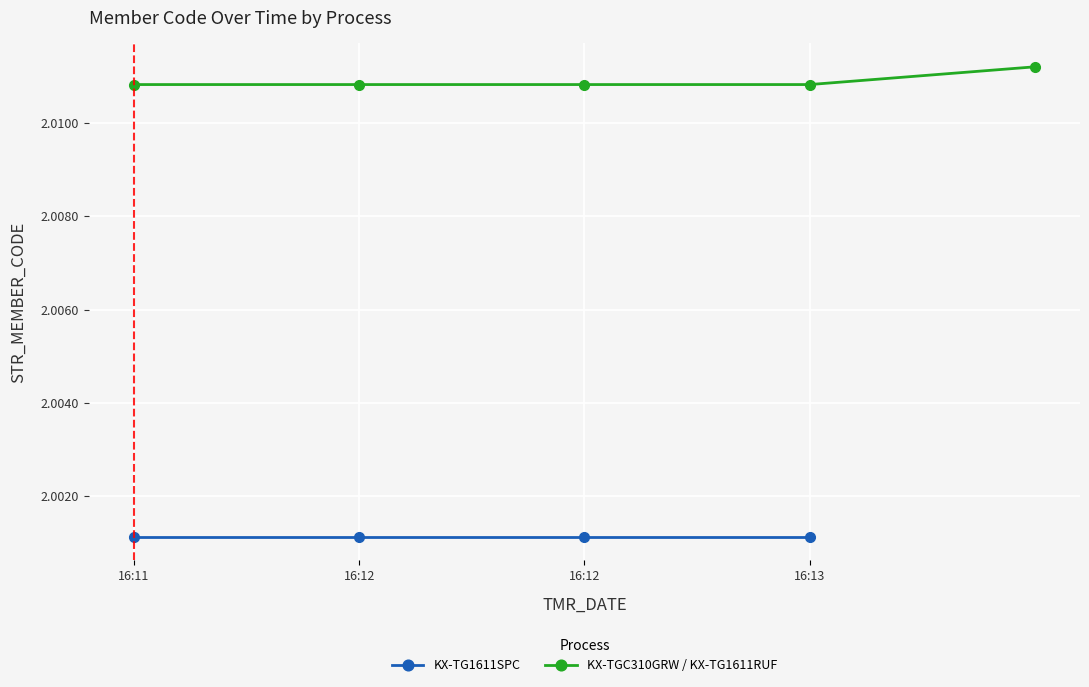

True or false: the data shows 2.0 at 16:11.

True